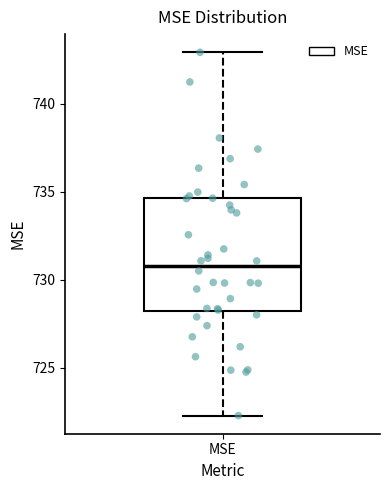

Transcribe this box plot: give where the median line is, the range the box spans, and where the two whiskers end, as read against the y-axis. The values are not printed on the chart, so give them approximately, as read against the axis.

median 731.0, box 728.0 to 734.5, whiskers 722.5 to 743.0